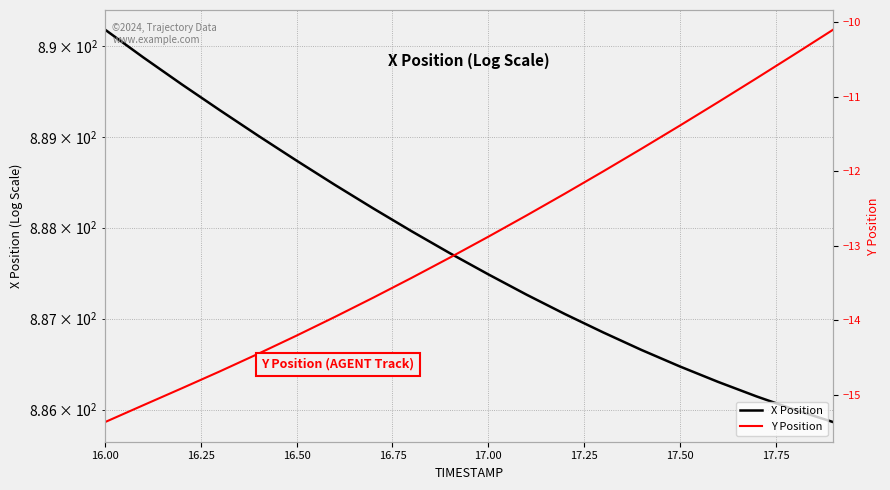

What is the value of the Y Position point at the 17th from the left?

-11.1